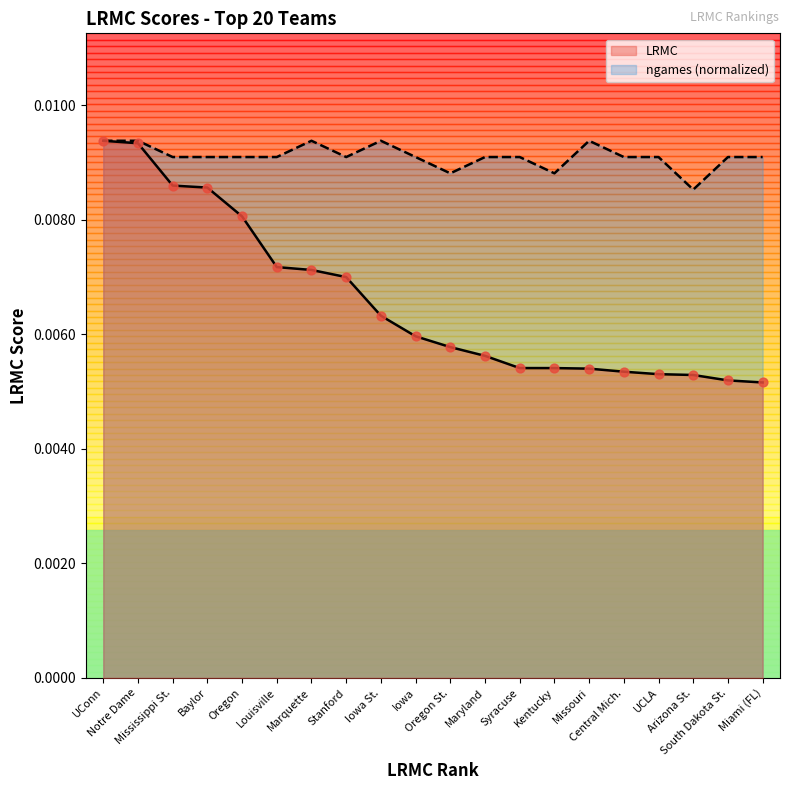

Is the value of ngames at Missouri greater than the value of LRMC at Mississippi St.?

Yes